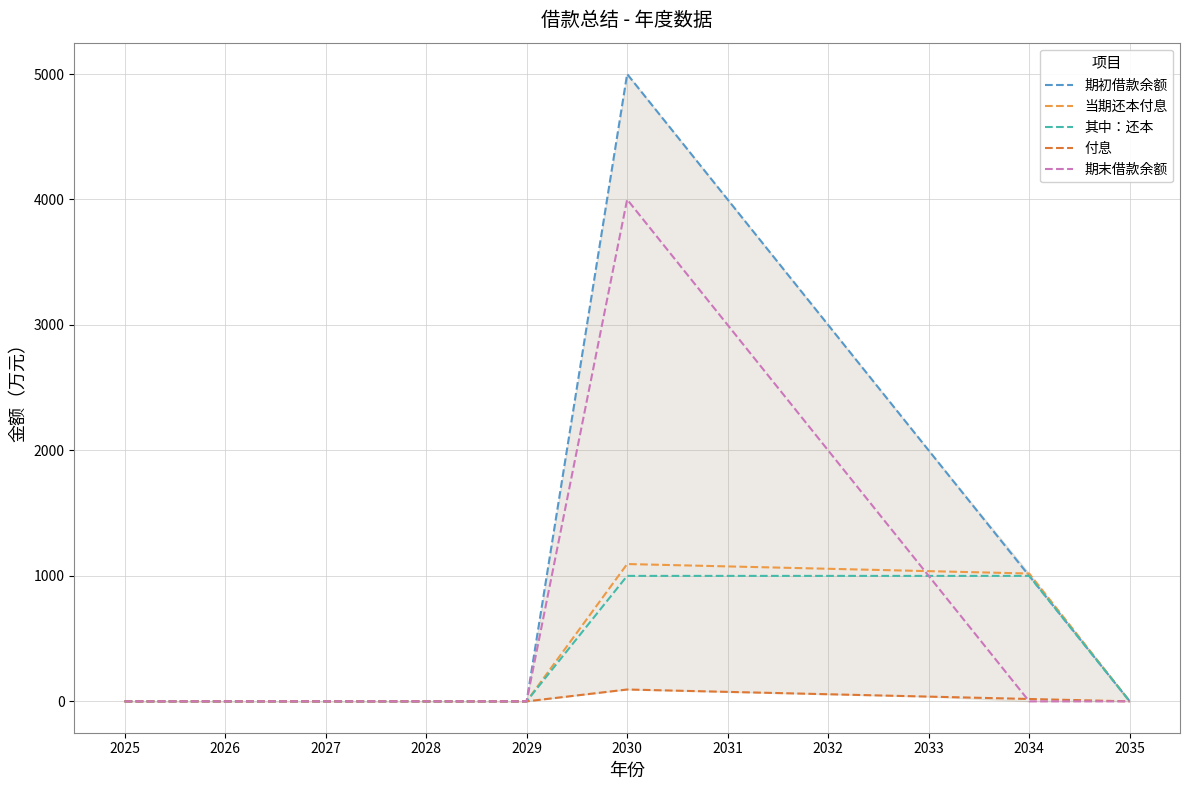

Between 2029 and 2032, which series saw the biggest shift?

期初借款余额